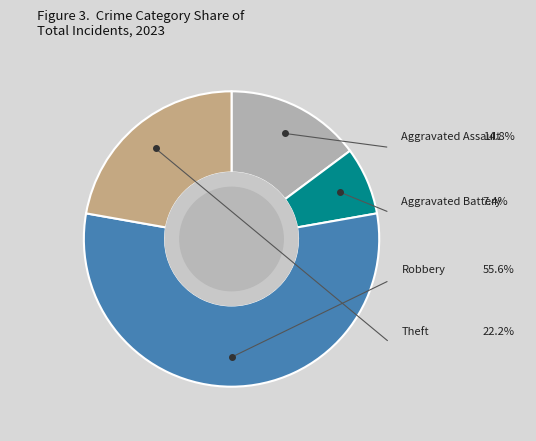

Which category accounts for the majority?

Robbery